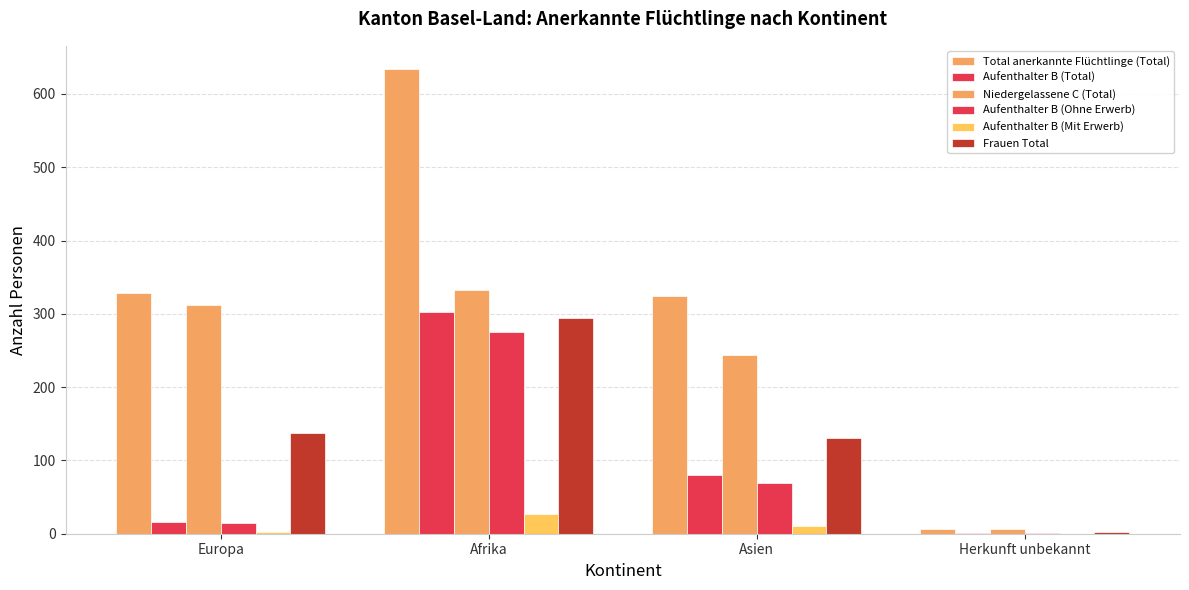

Count the number of categories in the chart.

4